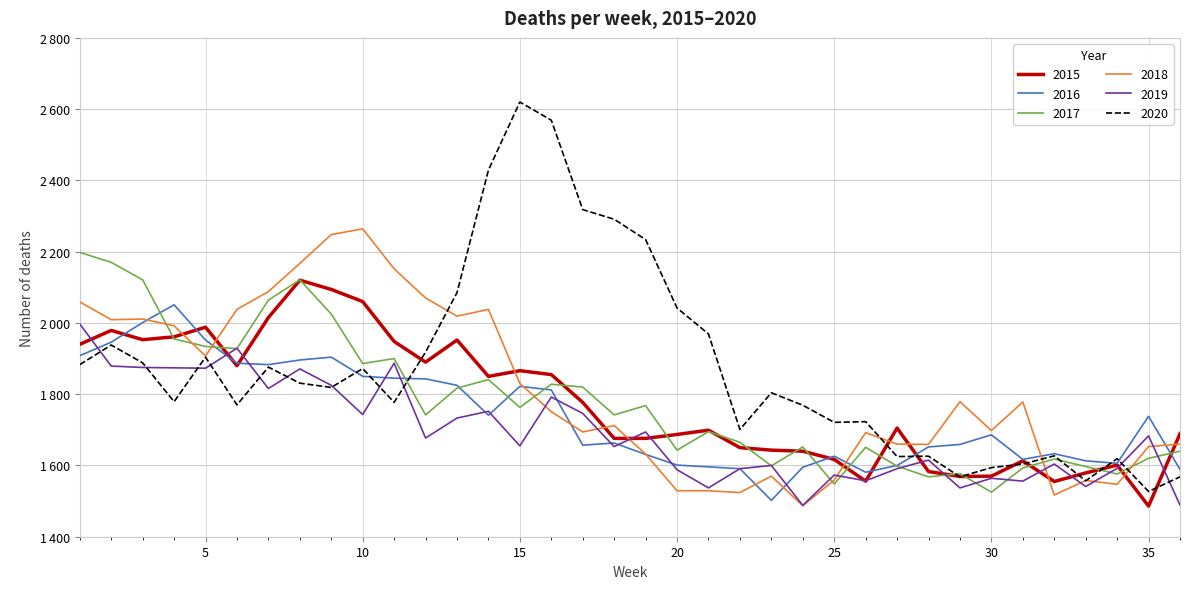

Rank the categories by 2017 value from lowest to highest.

30, 25, 28, 34, 29, 31, 33, 27, 23, 32, 35, 36, 20, 26, 24, 22, 21, 12, 18, 15, 19, 13, 17, 16, 14, 10, 11, 6, 5, 4, 9, 7, 3, 8, 2, 1